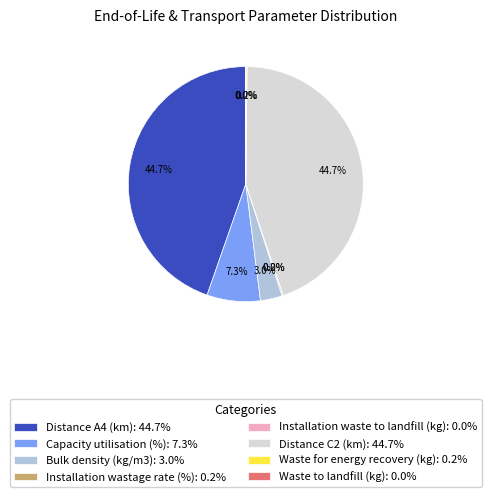

What percentage is NOT represented by Distance C2 (km): 44.7%?

55.3%